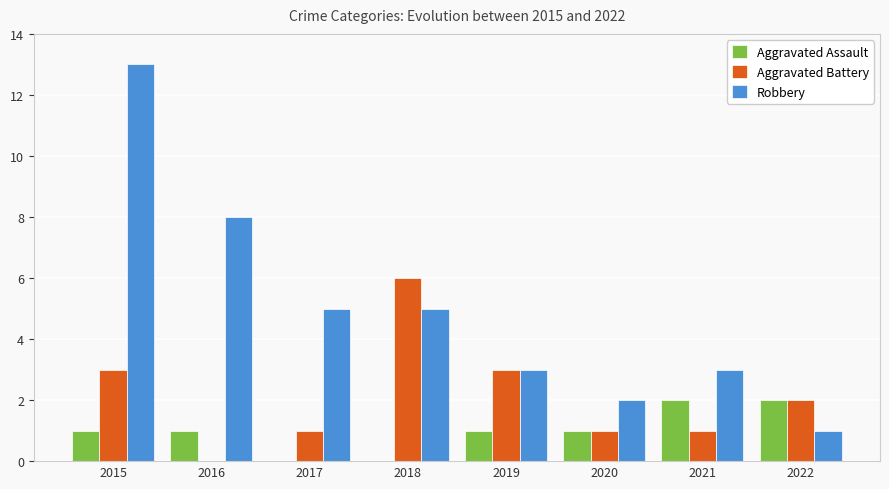

Reading left to right, transcribe all the data shown in this chart.

Aggravated Assault: 1	1	0	0	1	1	2	2
Aggravated Battery: 3	0	1	6	3	1	1	2
Robbery: 13	8	5	5	3	2	3	1